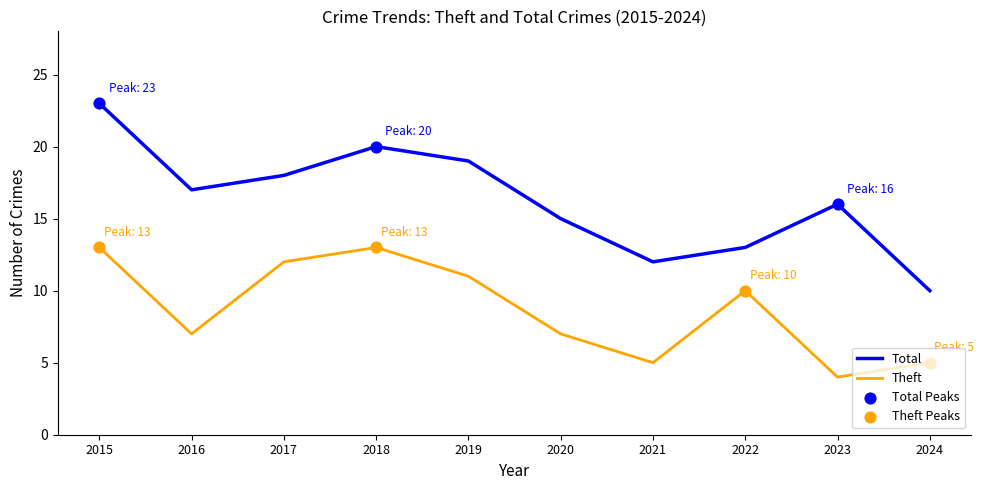

Is the value of Total at 2020 greater than the value of Theft at 2020?

Yes